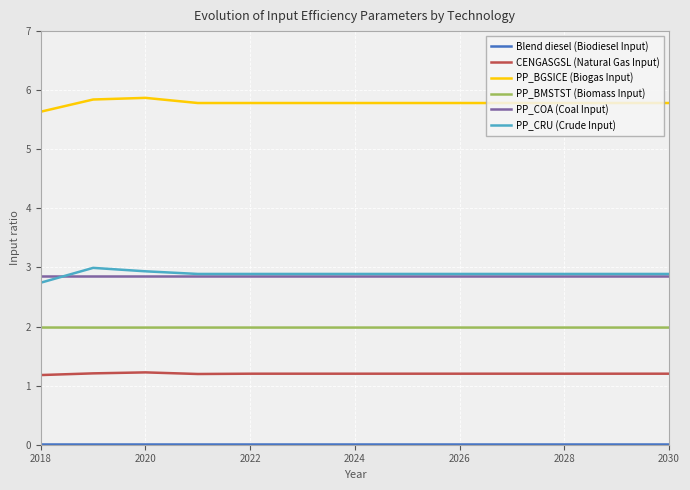

What is the minimum value for PP_BGSICE (Biogas Input)?

5.6